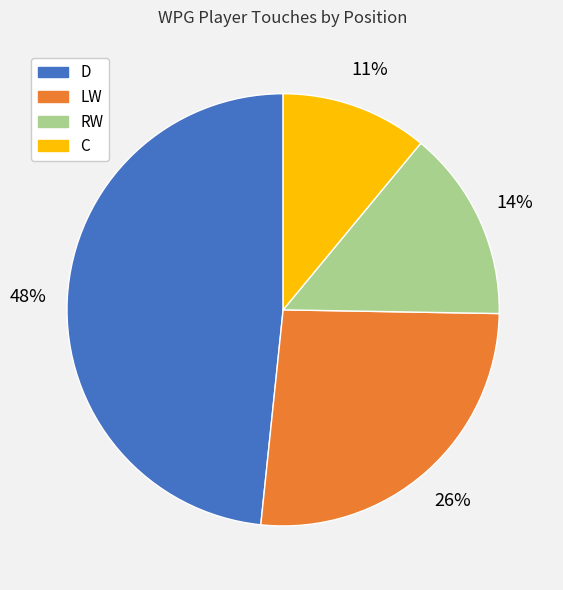

Is it true that D is 38% of the pie?

False